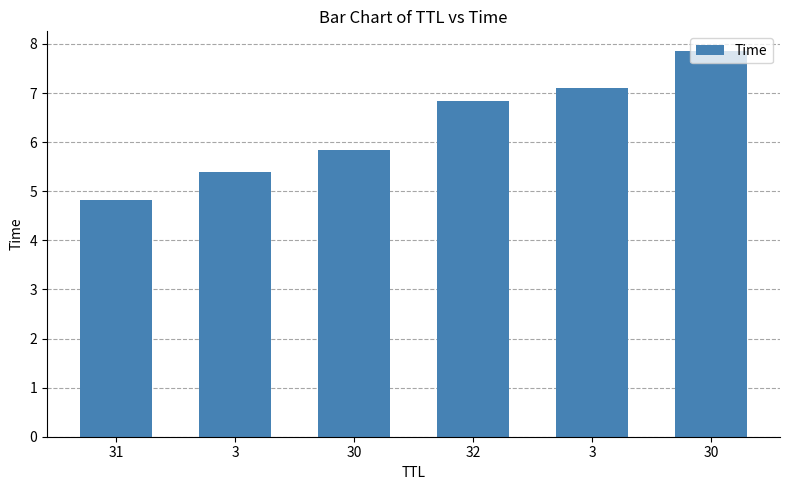

How many bars are there in total?

6